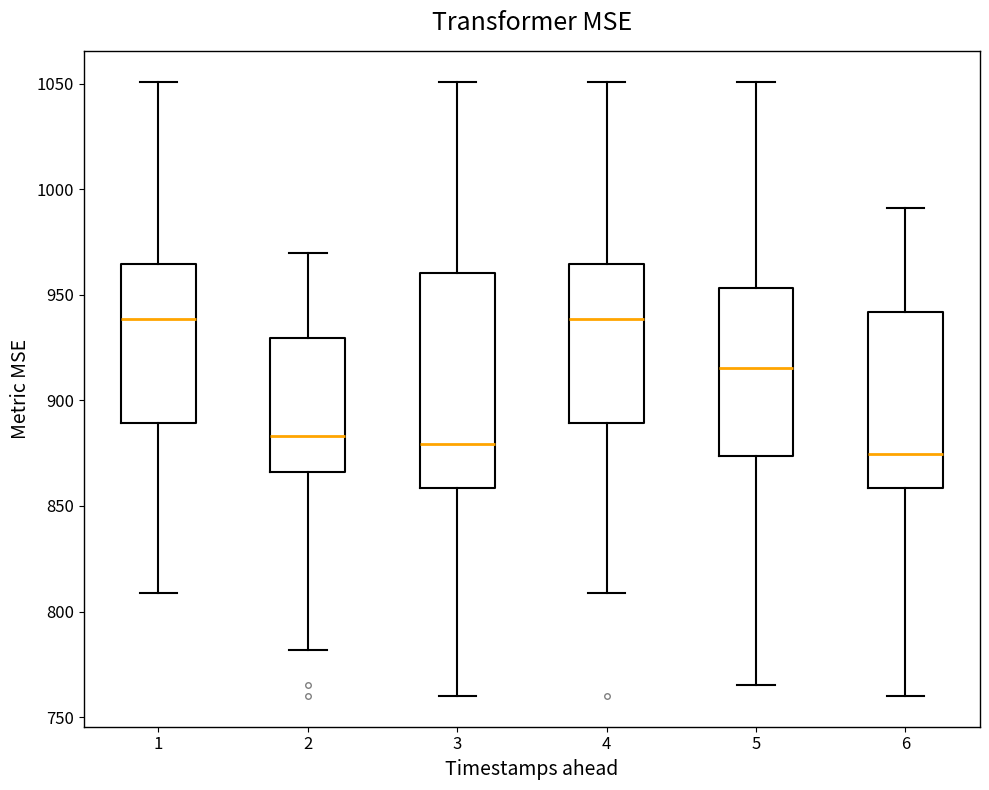

Which box is the tallest, from its lower edge to its upper edge?

3